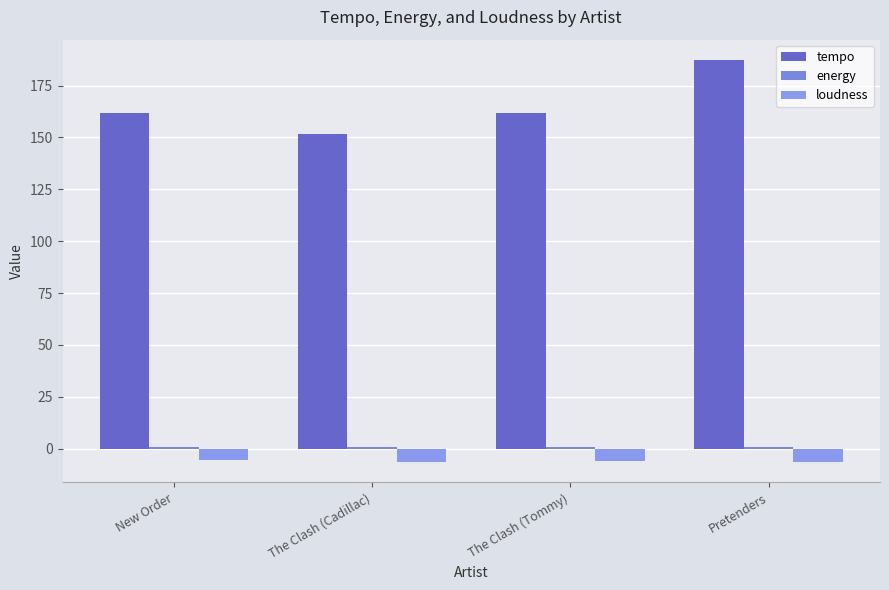

What is the sum of all energy values?

3.6